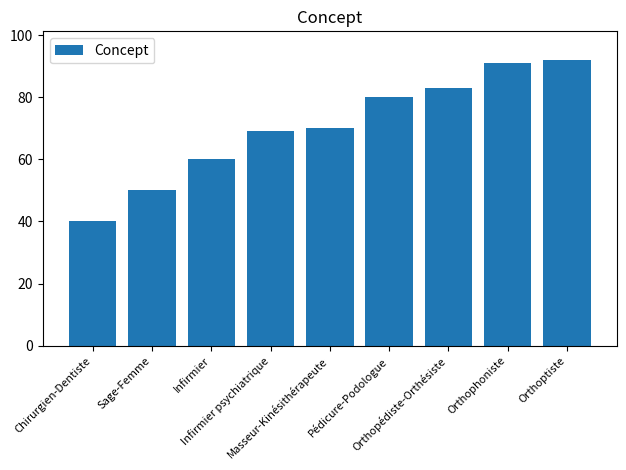

Count the number of data series in this chart.

1